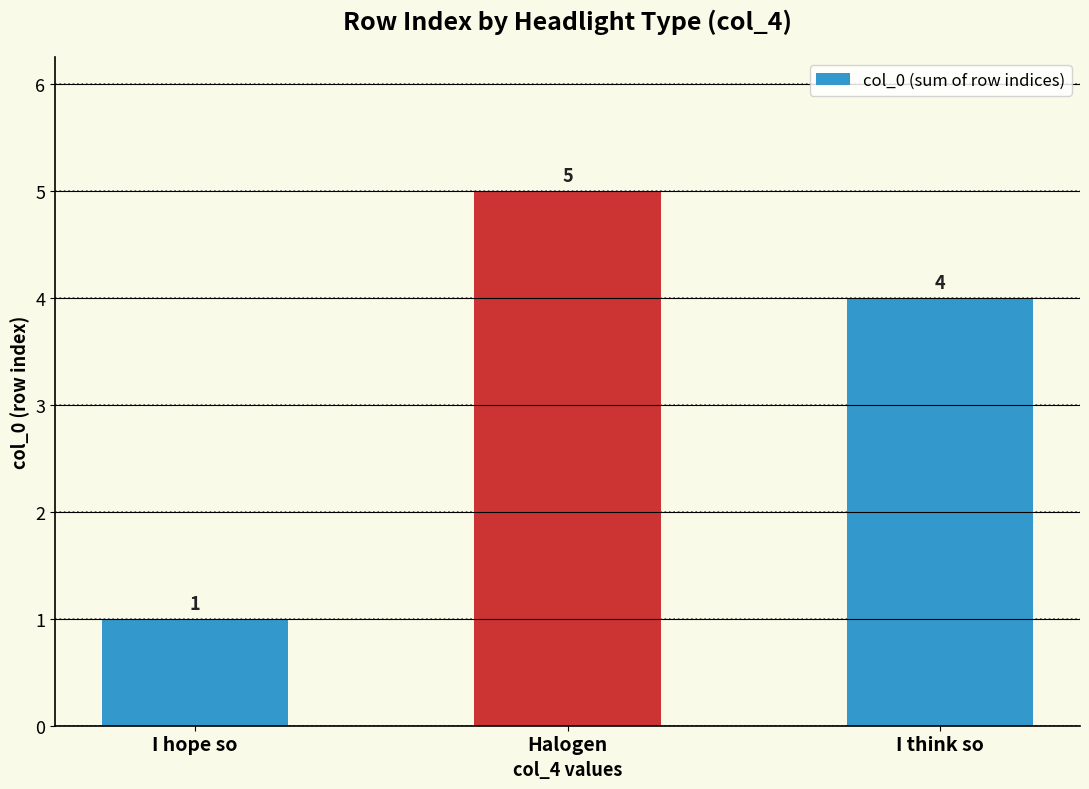

What is the sum of the values at I think so and Halogen?

9